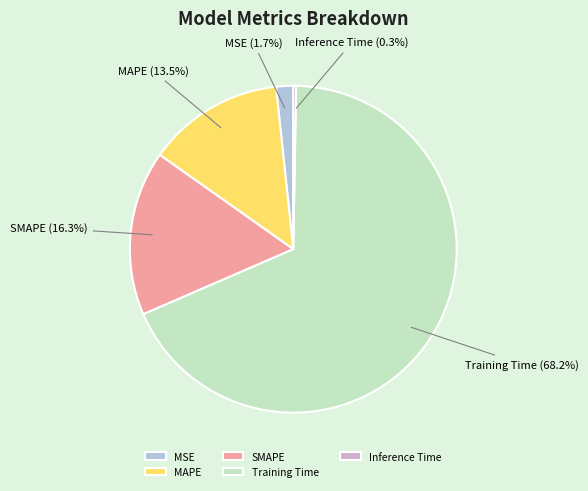

To the nearest percent, what is the average slice percentage?

20%